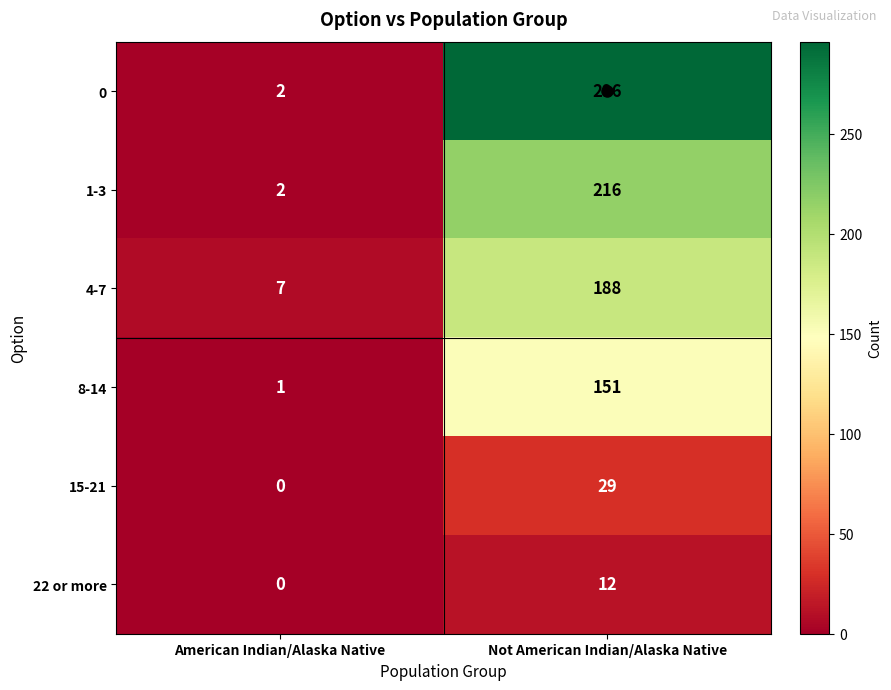

True or false: 4-7 has a value of 7 at American Indian/Alaska Native.

True